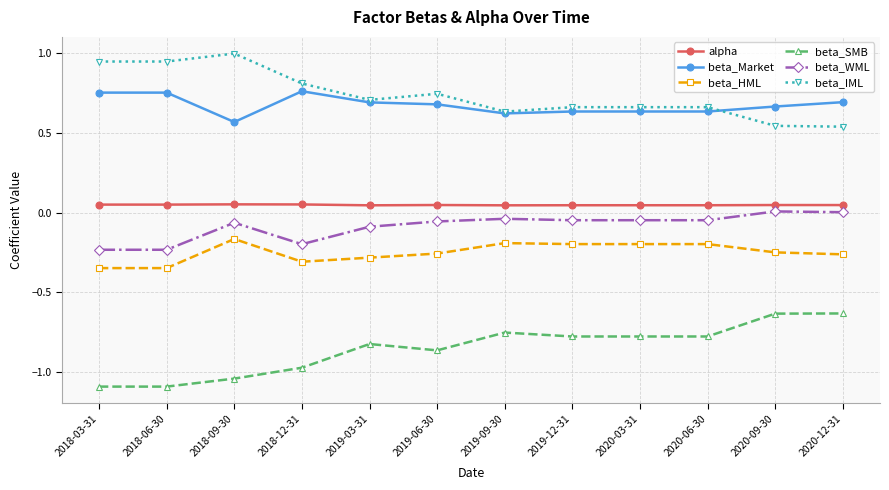

What is the greatest value displayed?

1.0